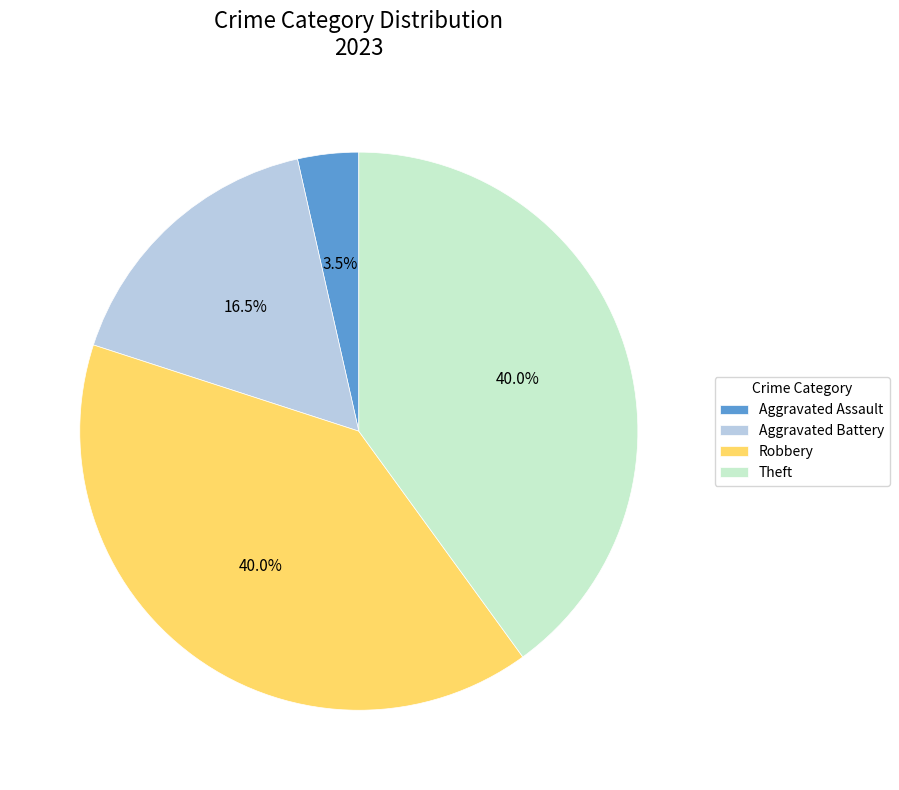

Which category has the smallest portion of the pie?

Aggravated Assault